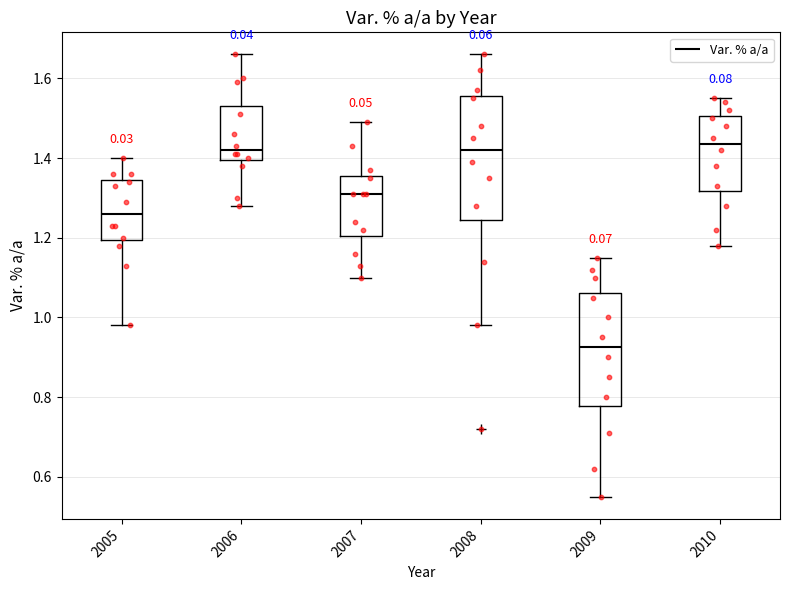

Which box's median line is the lowest?

2009